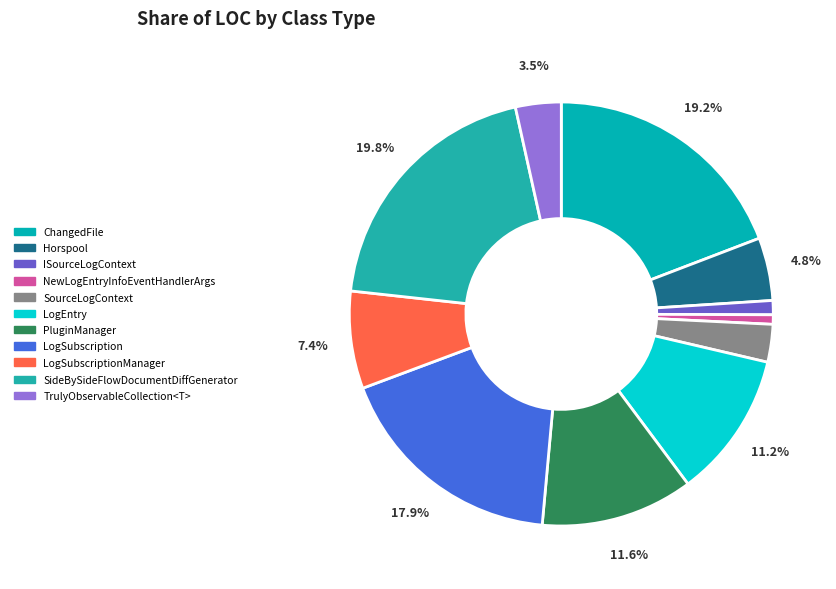

To the nearest percent, what is the difference between the largest and smallest slice percentages?

19%